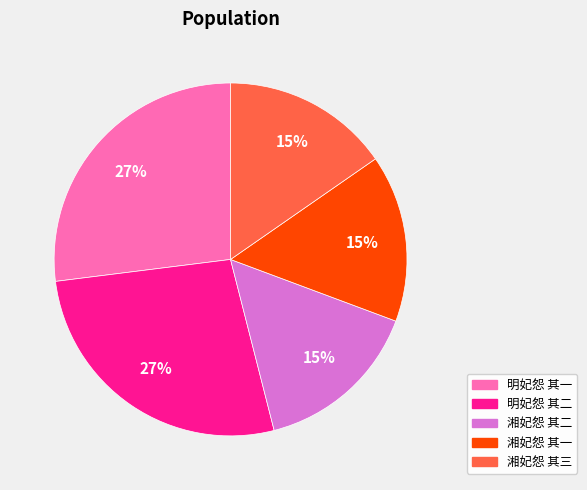

Is there a majority slice in this chart?

No